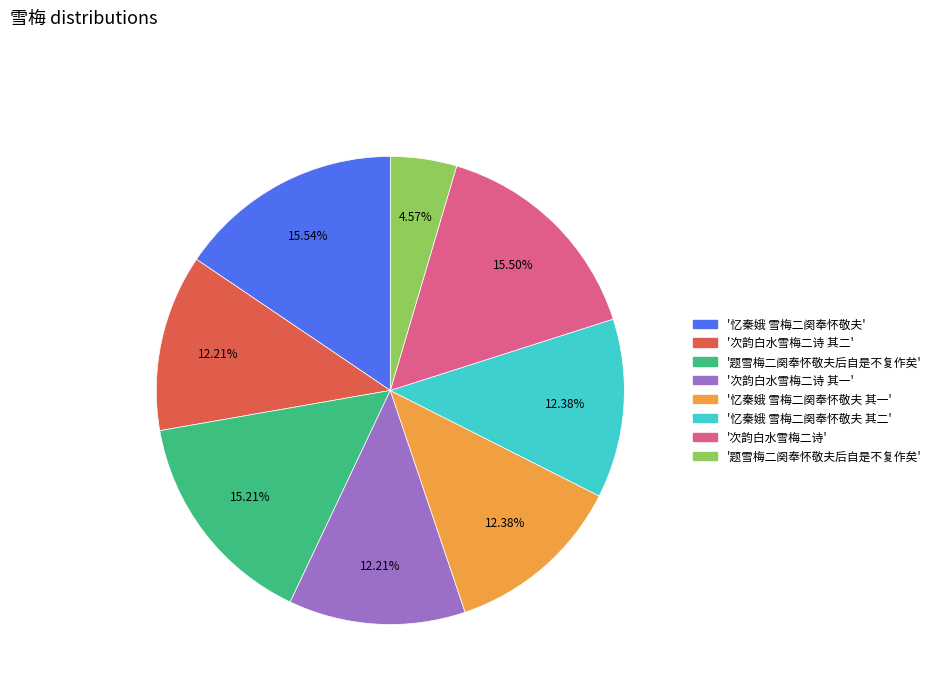

Does any single category account for the majority?

No